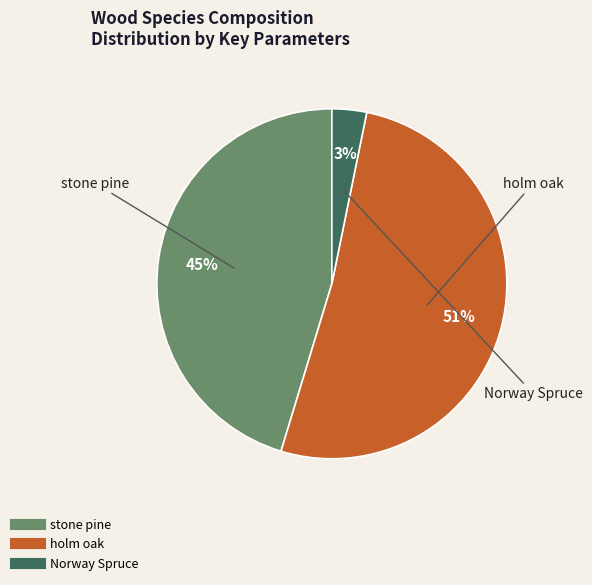

What is the majority slice?

holm oak